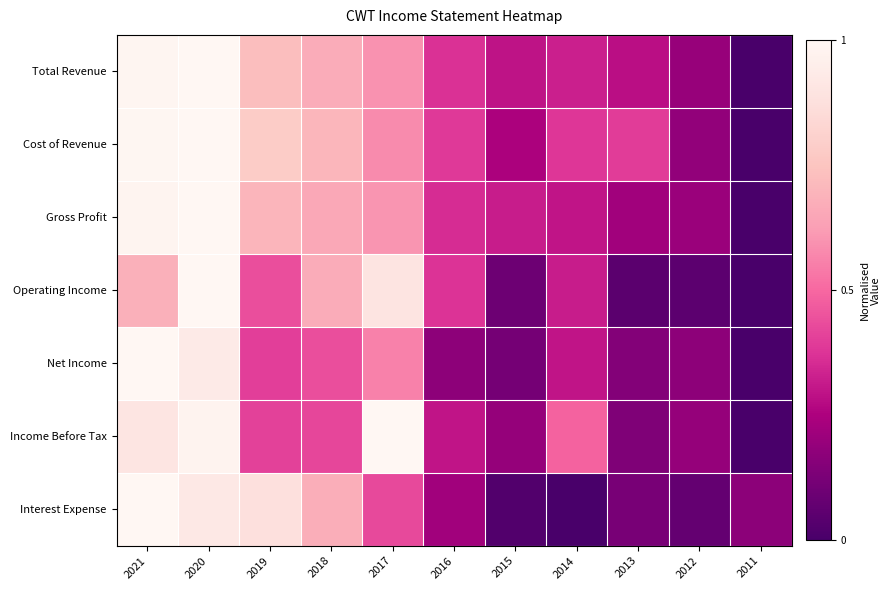

Rank the series by their maximum value, from highest to lowest.

Total Revenue, Gross Profit, Cost of Revenue, Net Income, Operating Income, Income Before Tax, Interest Expense